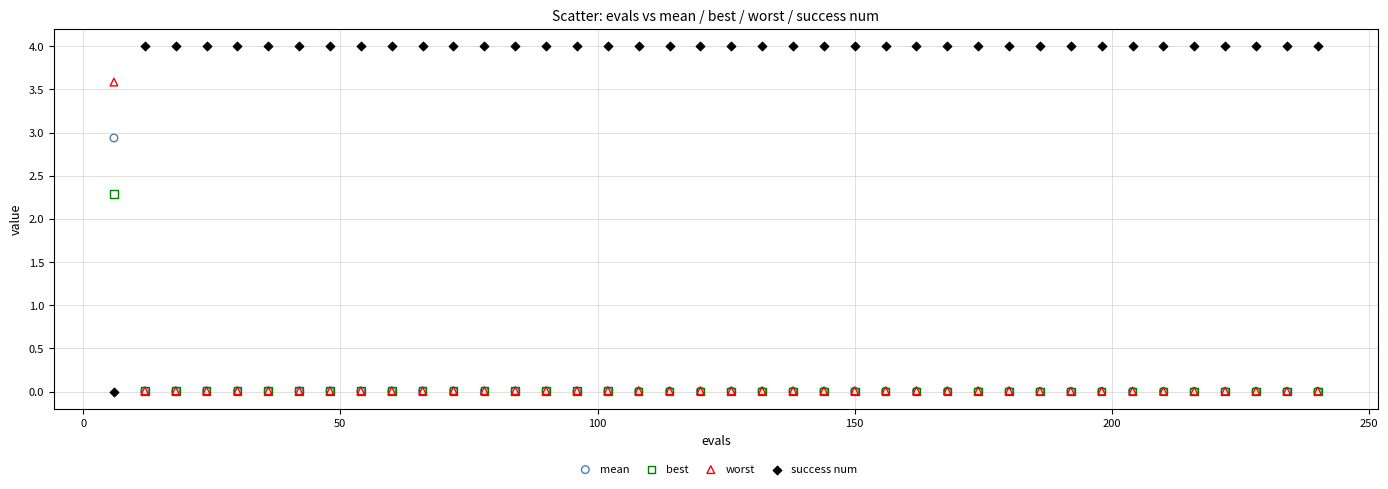

Across all series, what Y value is closest to 2?

2.3